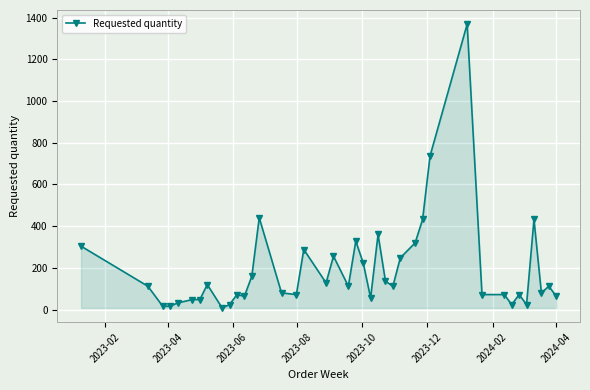

True or false: there are more than 2 points higher than both neighbors.

True